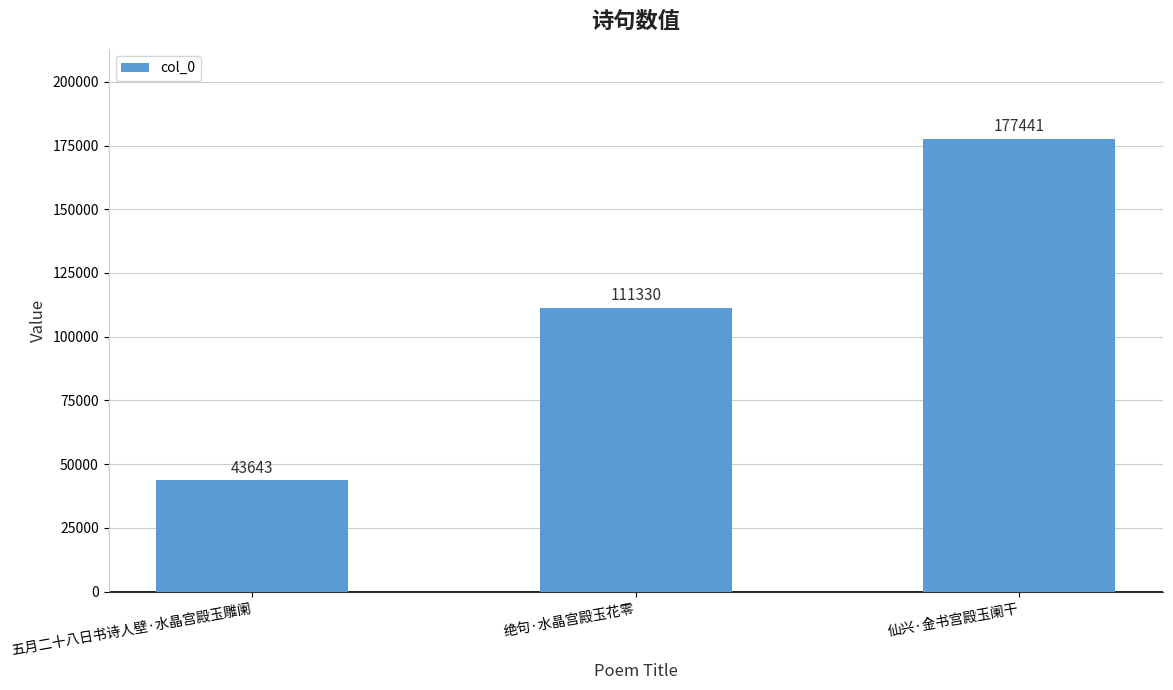

Reading left to right, what are all the values shown in this chart?

五月二十八日书诗人壁·水晶宫殿玉雕阑=43643	绝句·水晶宫殿玉花零=111330	仙兴·金书宫殿玉阑干=177441